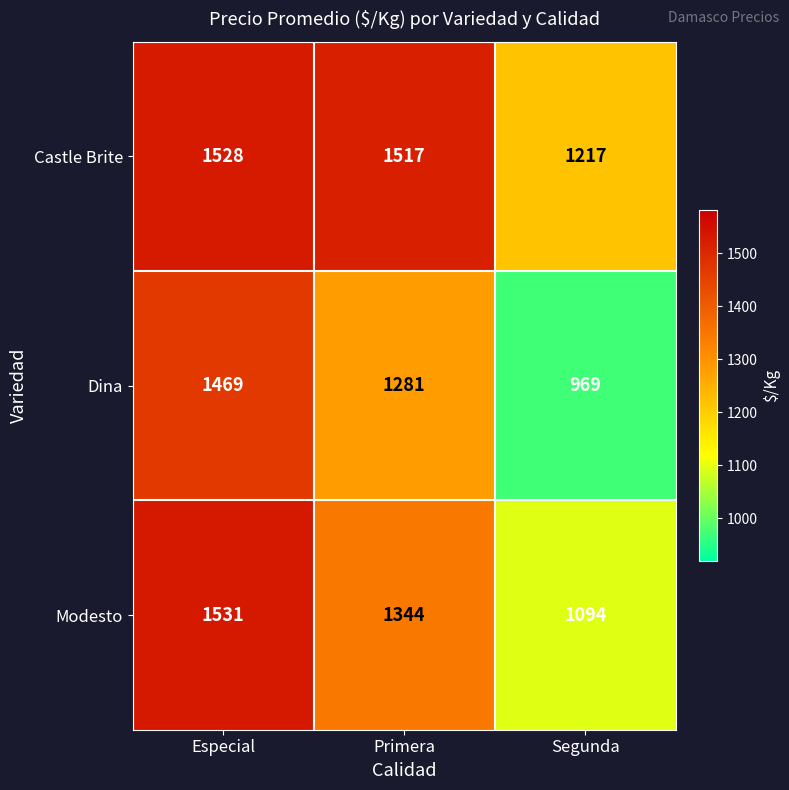

Is it true that Dina equals 969 at Segunda?

True